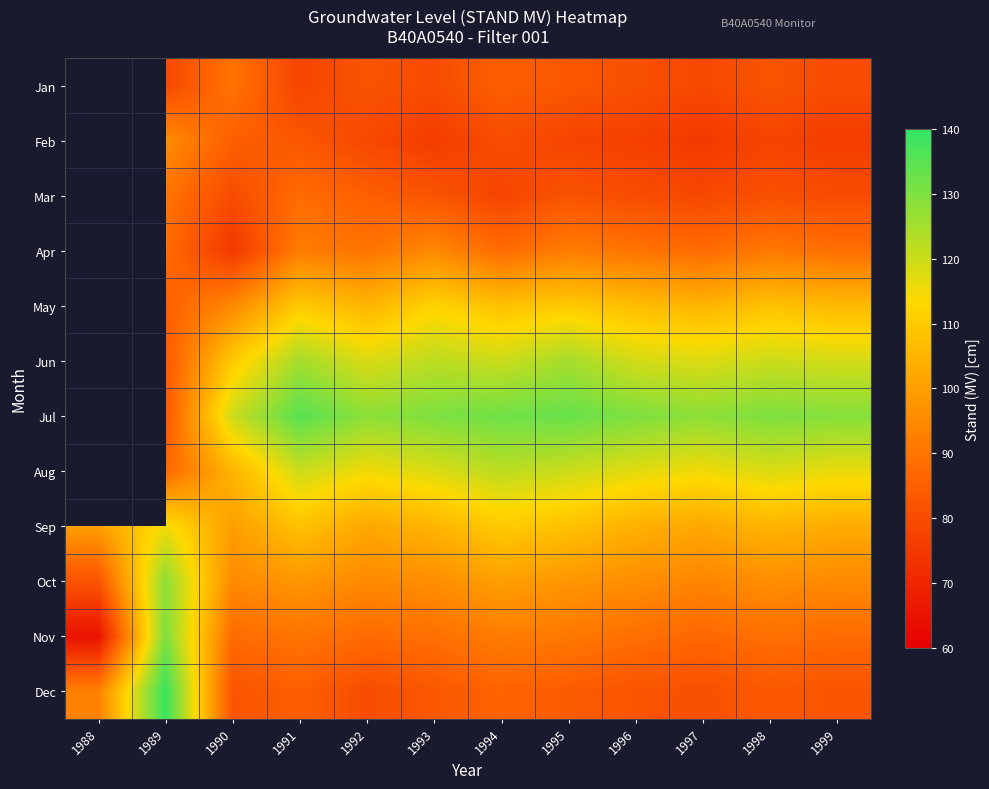

At which label does Dec reach its peak?

1989